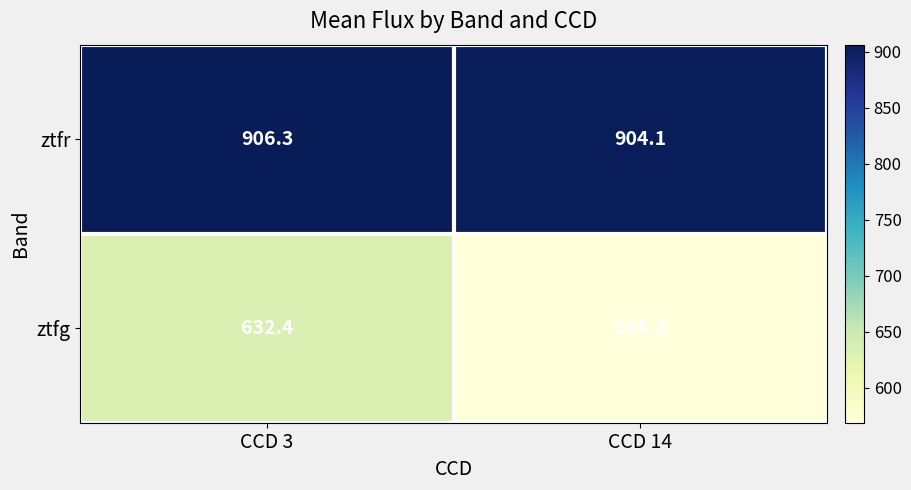

What is the smallest value displayed?

568.8